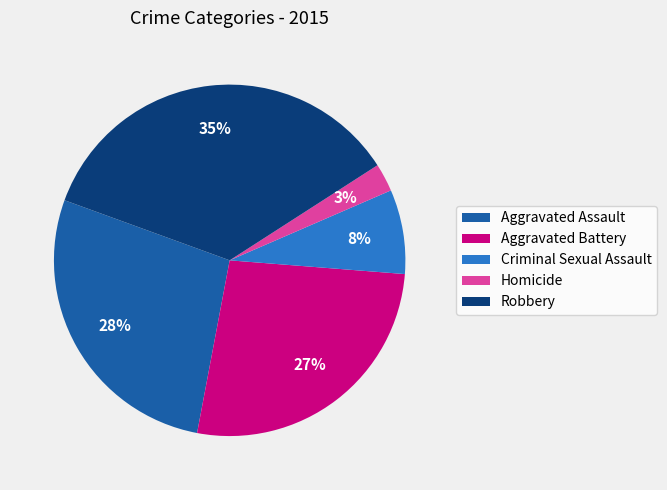

What percentage is the Aggravated Battery slice, to the nearest percent?

27%